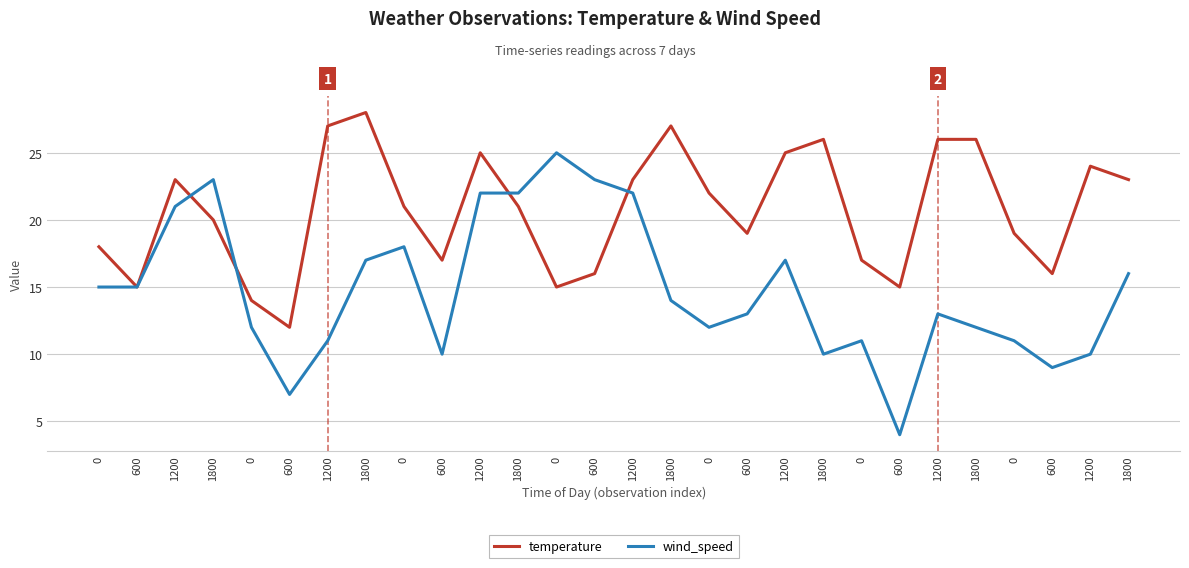

Does the chart have visible grid lines?

Yes